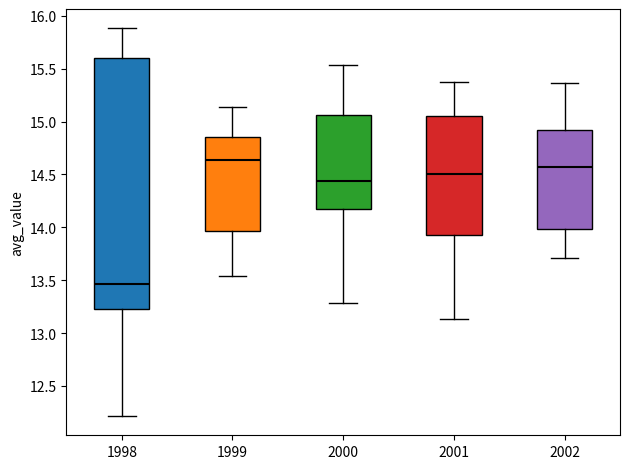

Which box's median line is the highest?

1999